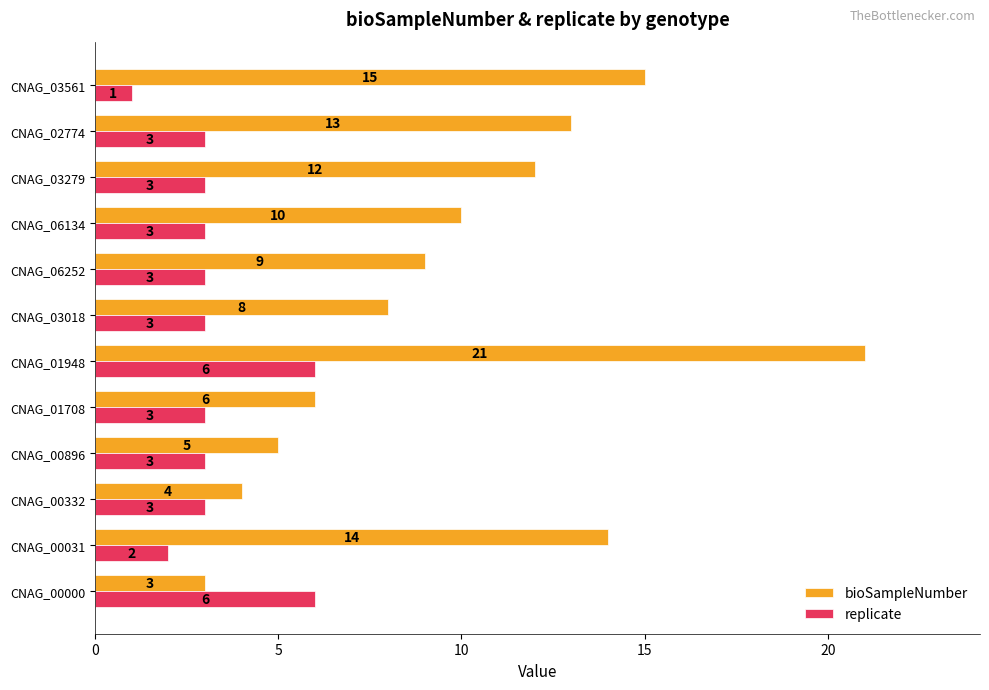

What is the sum of all replicate values?

39